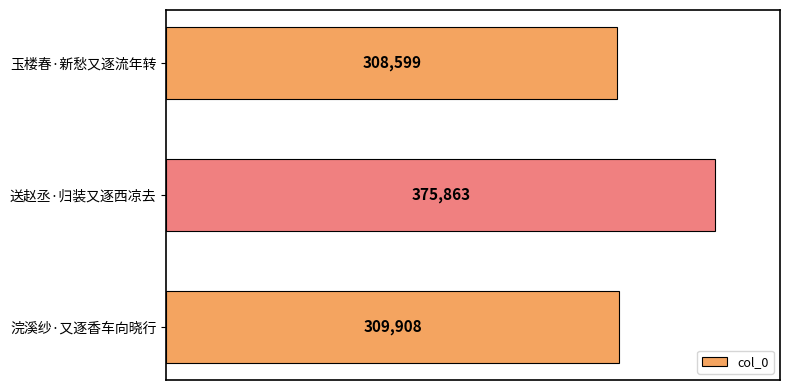

What is the approximate value at 玉楼春·新愁又逐流年转, to the nearest 10?

308600